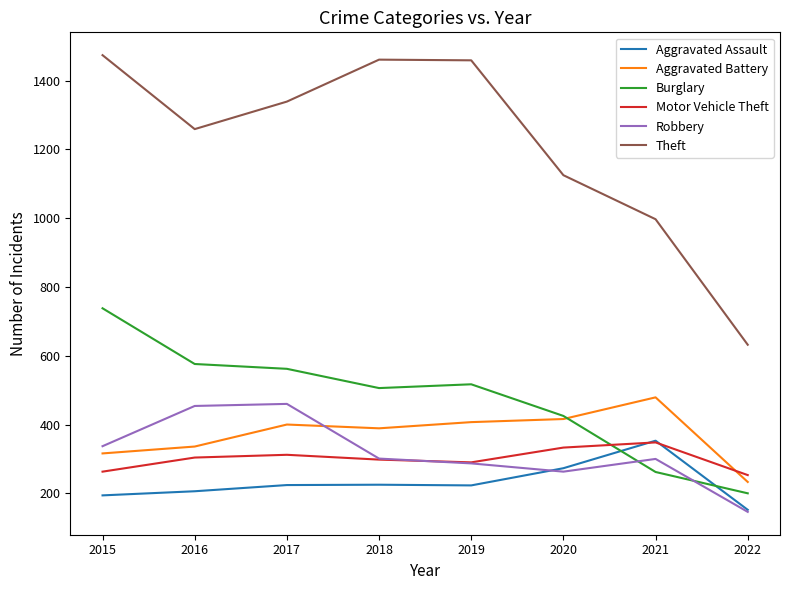

Which series changed the most between 2015 and 2018?

Burglary